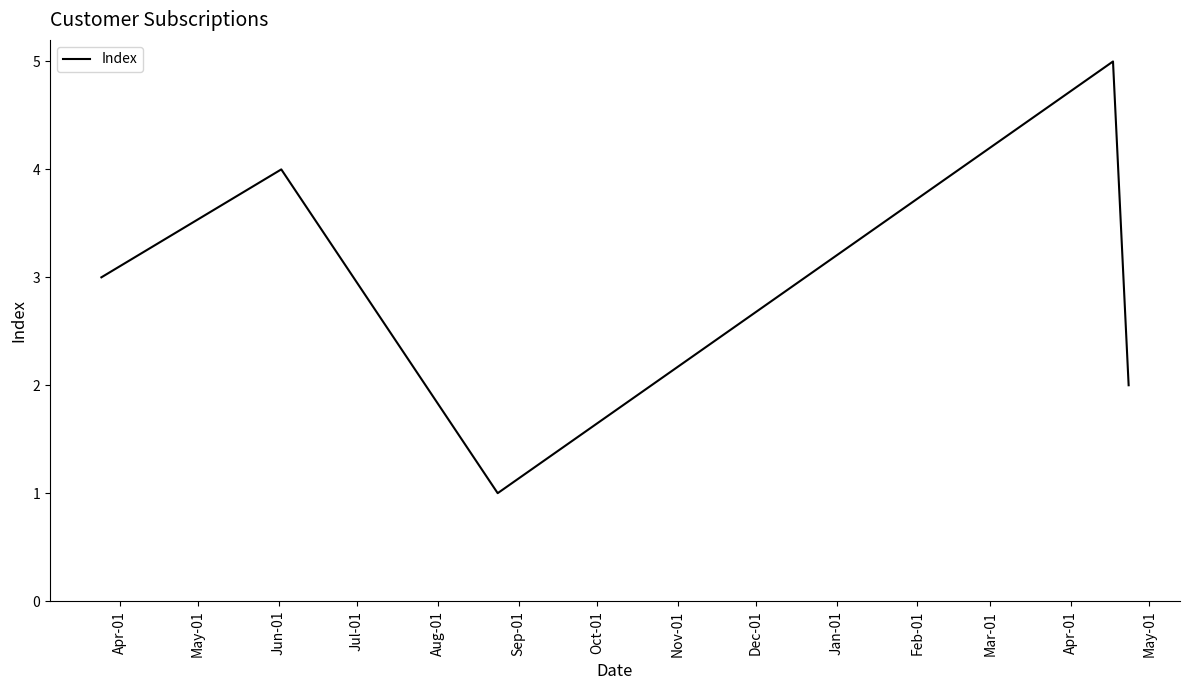

True or false: the data has more than 2 interior local peaks.

False